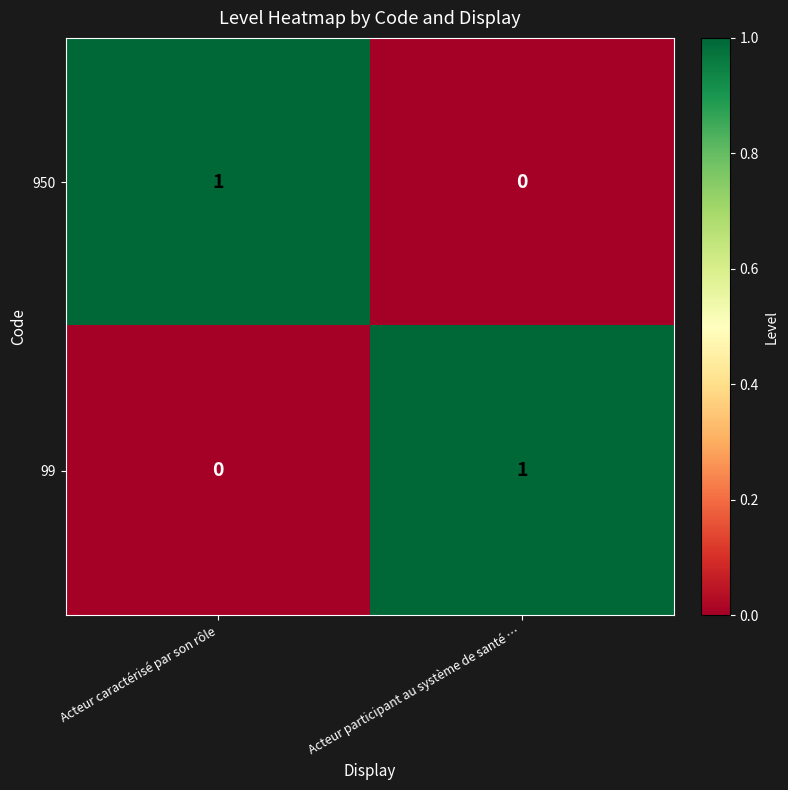

The 99 series shows 1 at Acteur caractérisé par son rôle. True or false?

False